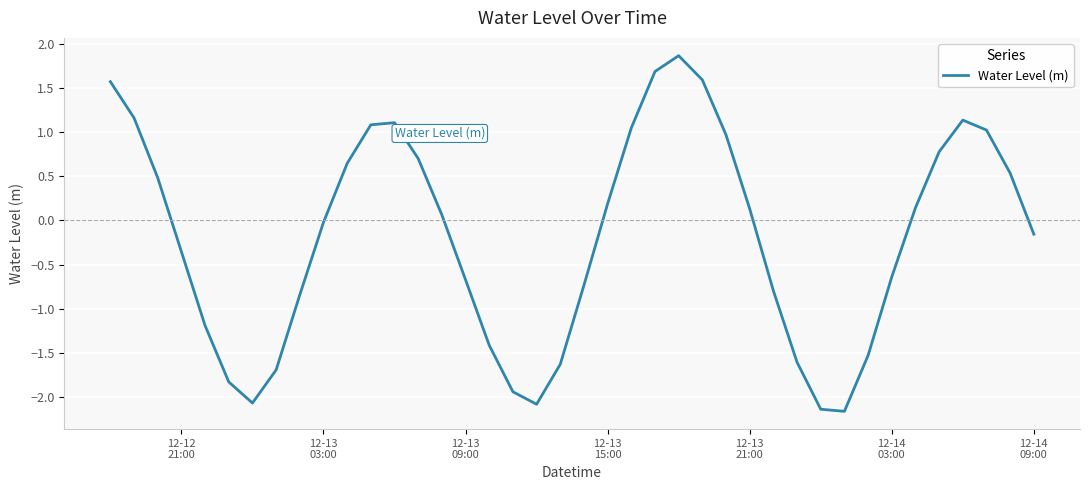

How many values exceed 0?

20